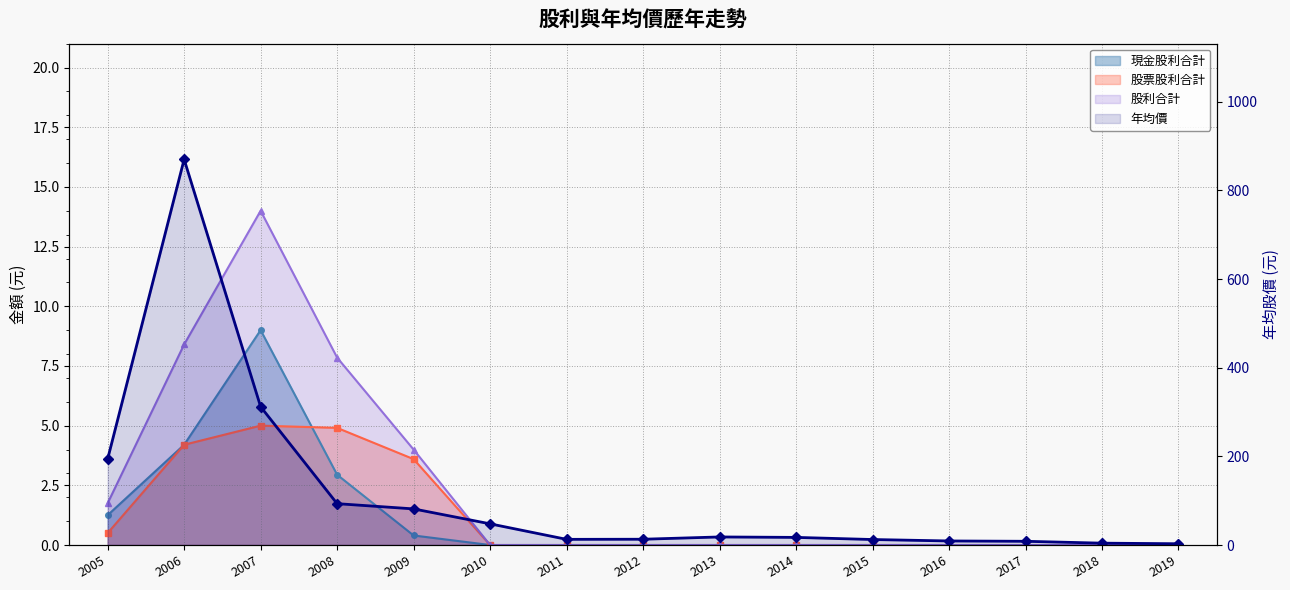

True or false: 現金股利合計 and 股利合計 cross at least once.

False